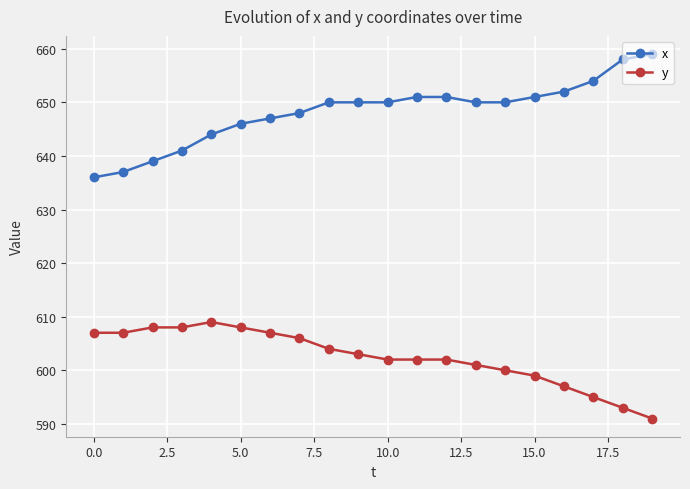

Reading left to right, list all the values displayed in this chart.

x: 636	637	639	641	644	646	647	648	650	650	650	651	651	650	650	651	652	654	658	659
y: 607	607	608	608	609	608	607	606	604	603	602	602	602	601	600	599	597	595	593	591